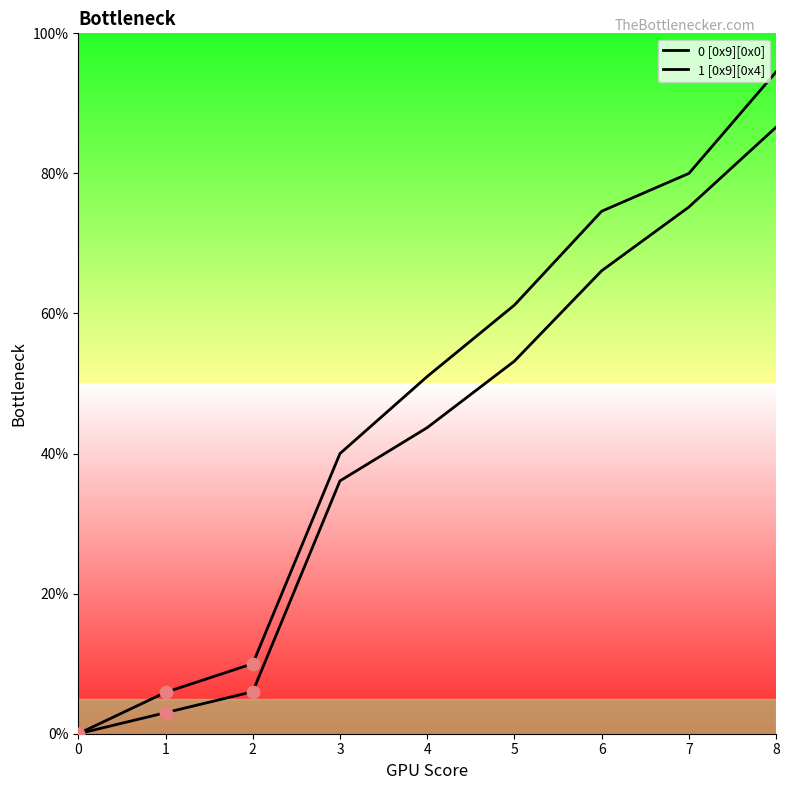

At how many categories does at least one series exceed 17?

6